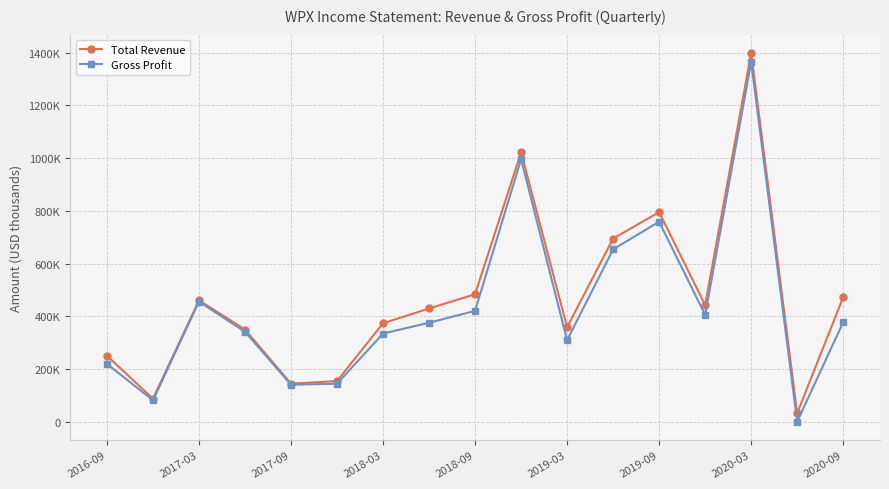

Which label corresponds to the largest value in the chart?

2020-03